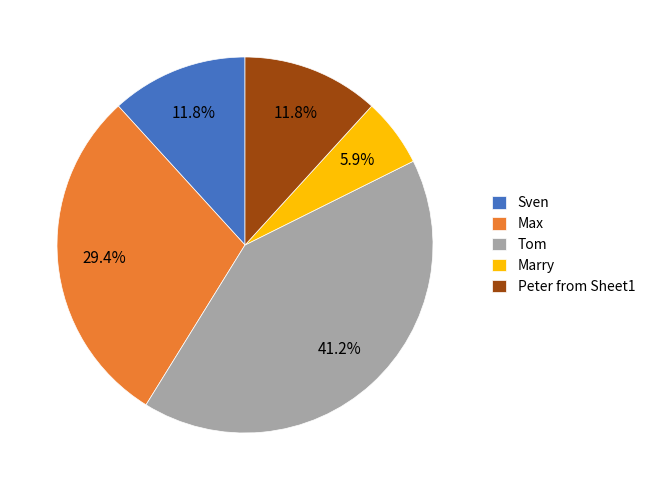

Between Marry and Tom, which is larger?

Tom